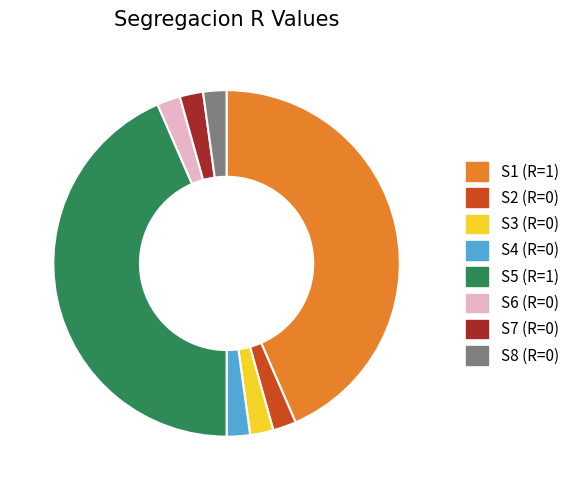

Is there a majority slice in this chart?

No